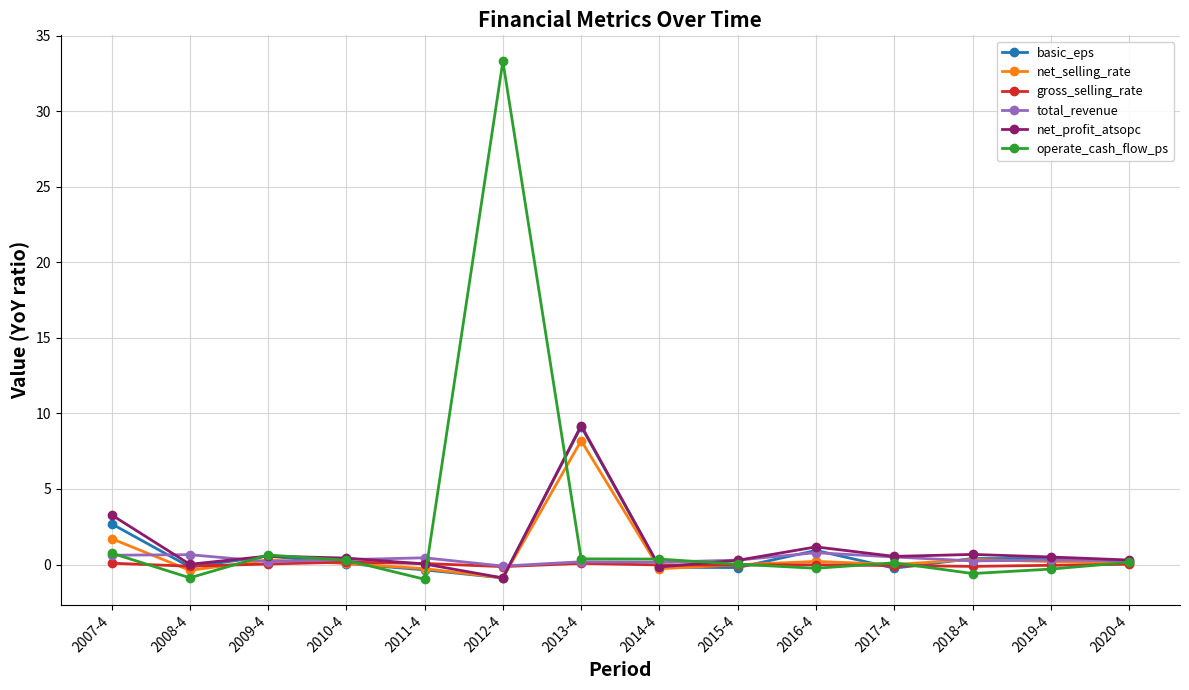

How many data points does each series have?

14